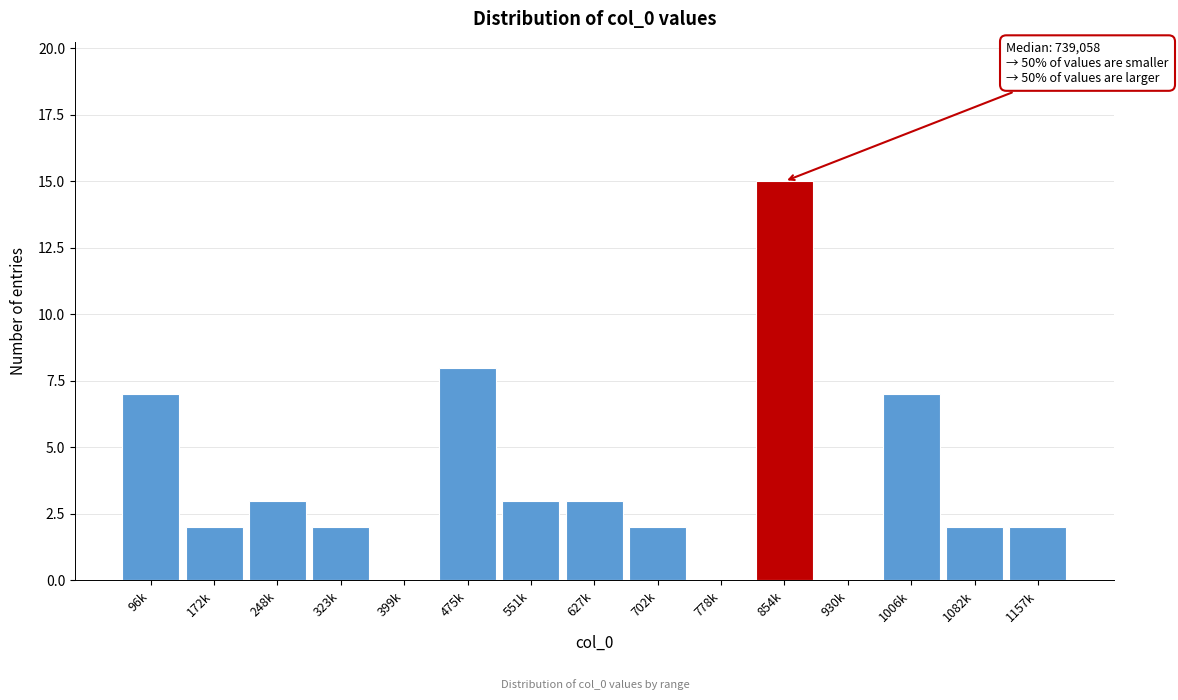

Reading right to left, transcribe all the data shown in this chart.

1157k=2	1082k=2	1006k=7	930k=0	854k=15	778k=0	702k=2	627k=3	551k=3	475k=8	399k=0	323k=2	248k=3	172k=2	96k=7